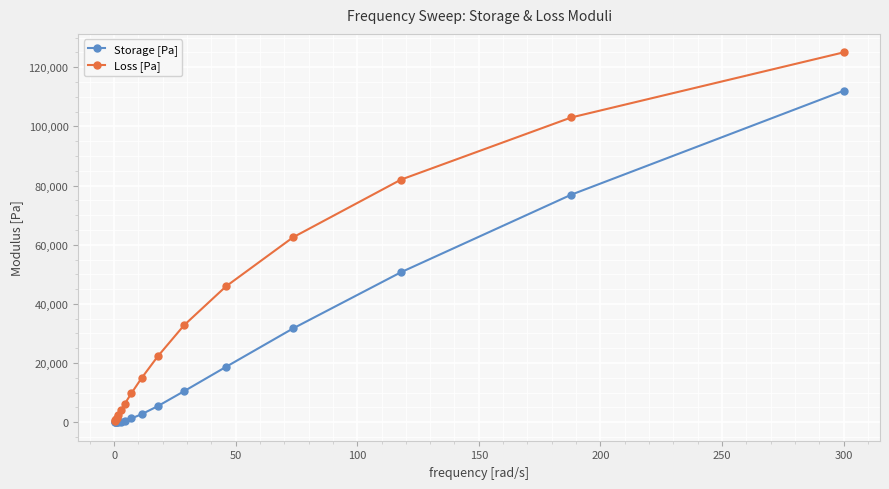

True or false: Storage [Pa] and Loss [Pa] cross at least once.

False